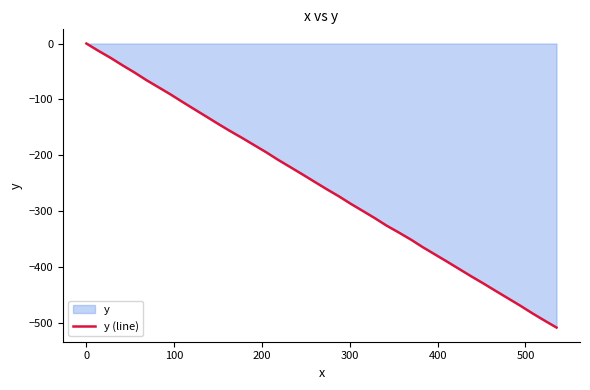

What is the minimum value shown in the chart?

-508.6